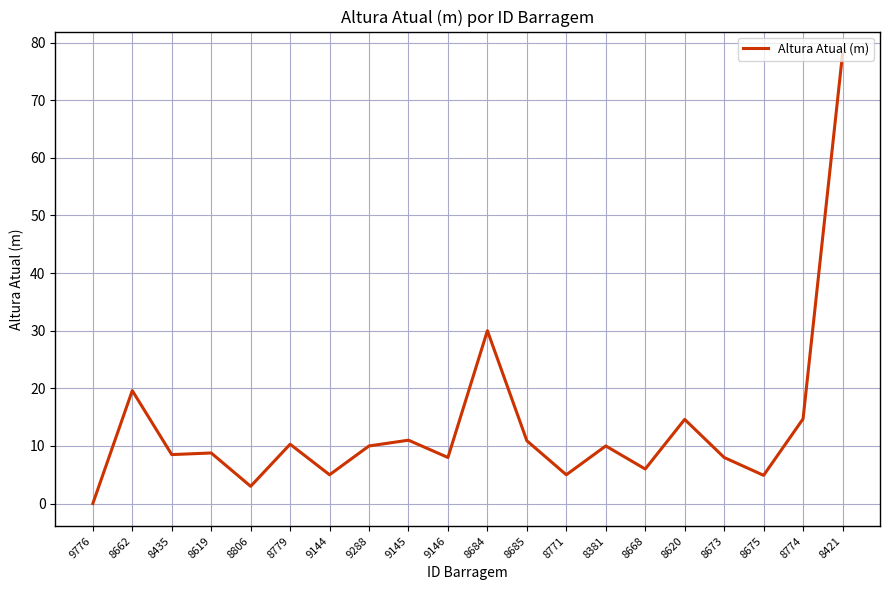

How many distinct data groups are displayed?

1